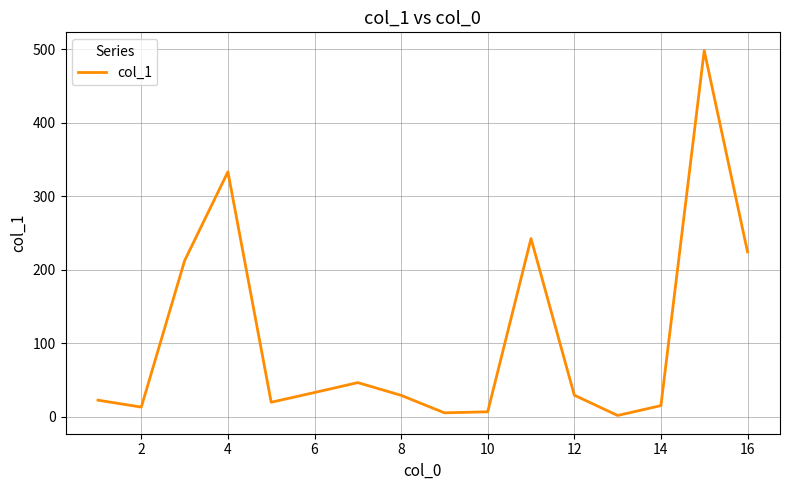

How many series are shown in this chart?

1